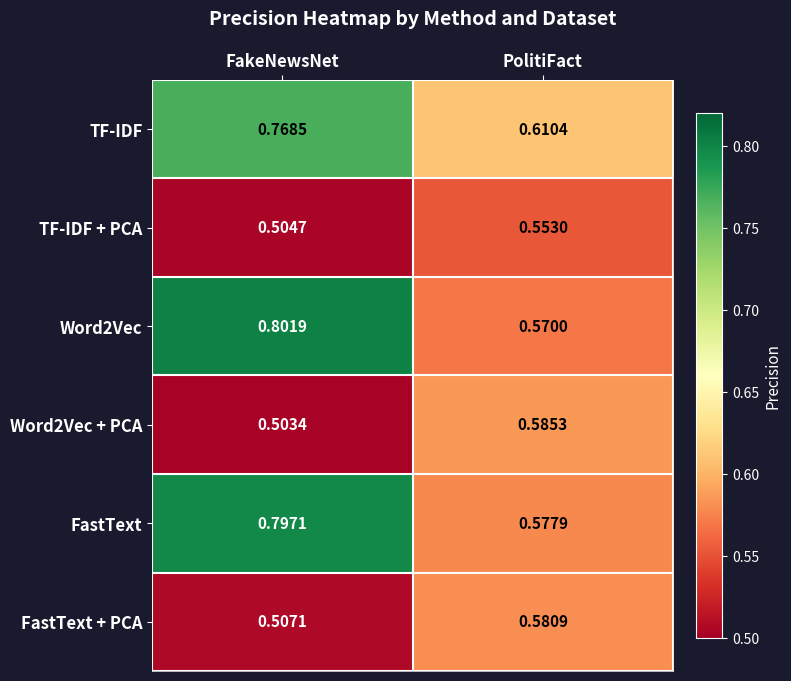

Which category has the highest value across all series?

FakeNewsNet